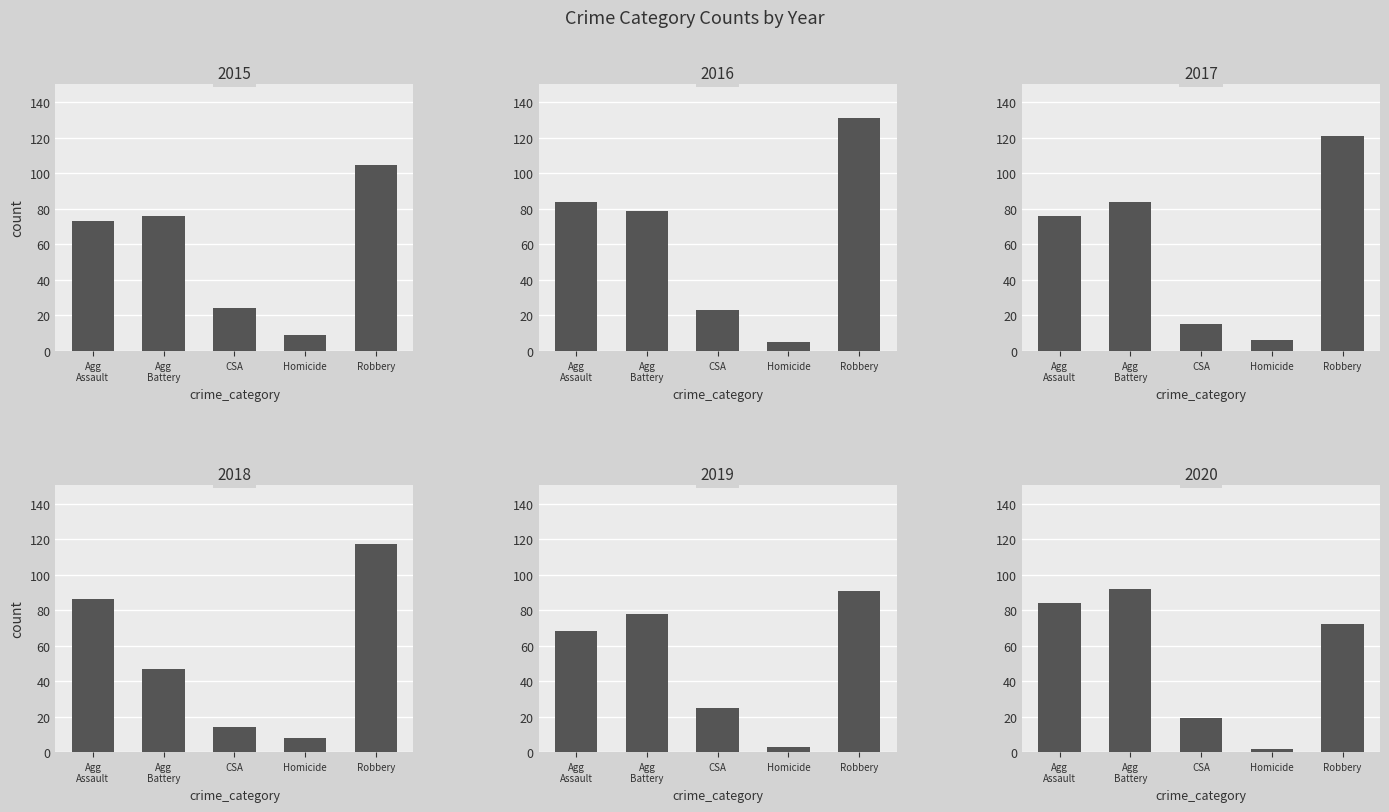

How many groups of bars are there?

5